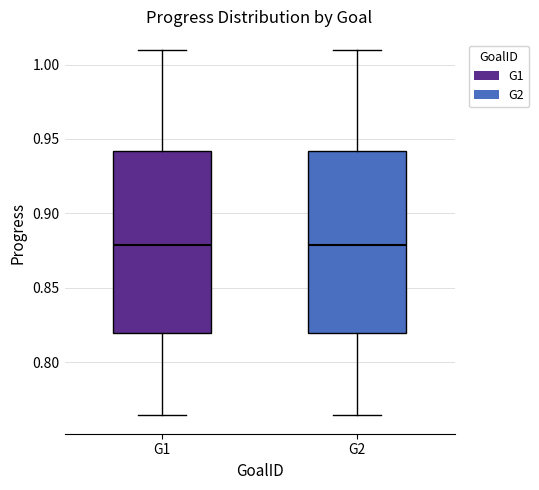

Reading left to right, read every box against the y-axis: the position of its median line, the range the box covers, and the ends of its whiskers. The values are not printed on the chart, so give them approximately, as read against the axis.

G1: median 0.880, box 0.820 to 0.940, whiskers 0.765 to 1.010
G2: median 0.880, box 0.820 to 0.940, whiskers 0.765 to 1.010